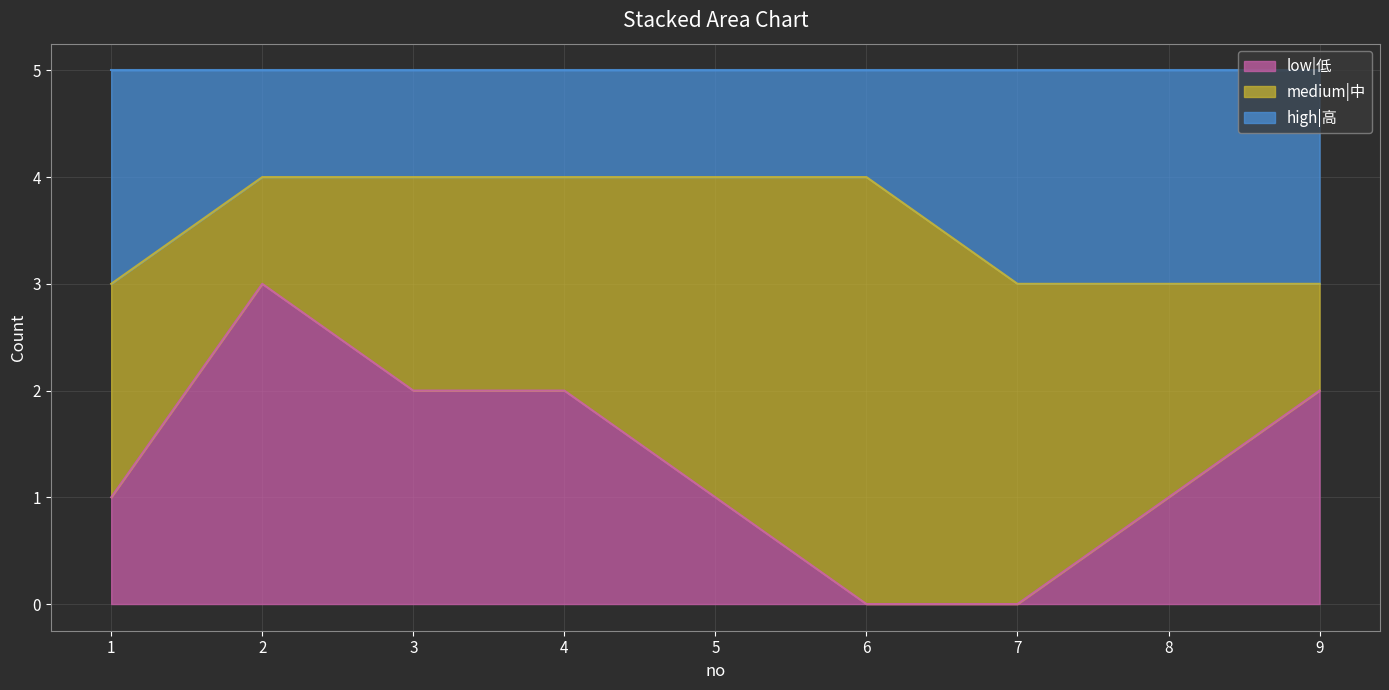

Is the value of low|低 at 4 greater than the value of high|高 at 1?

No